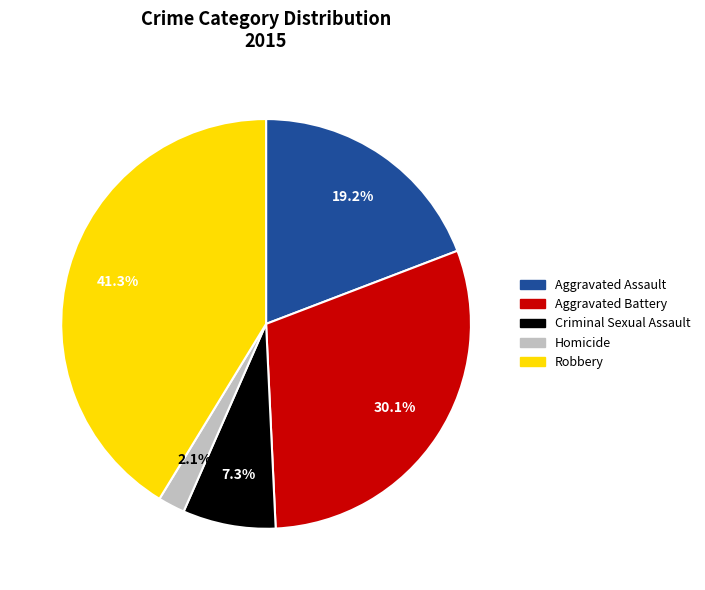

What percentage is the Homicide slice, to the nearest percent?

2%